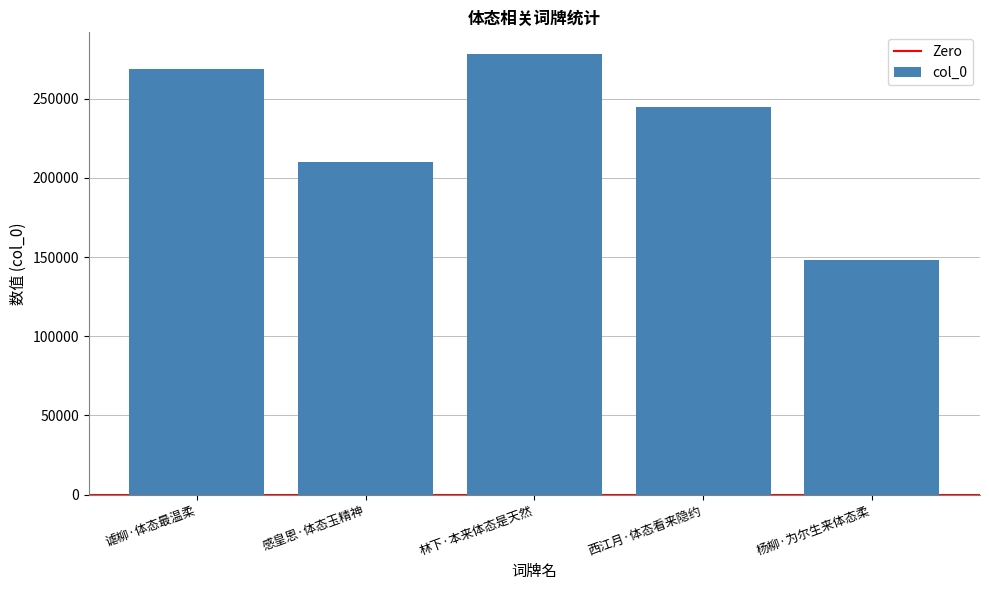

What is the maximum value shown in the chart?

278039